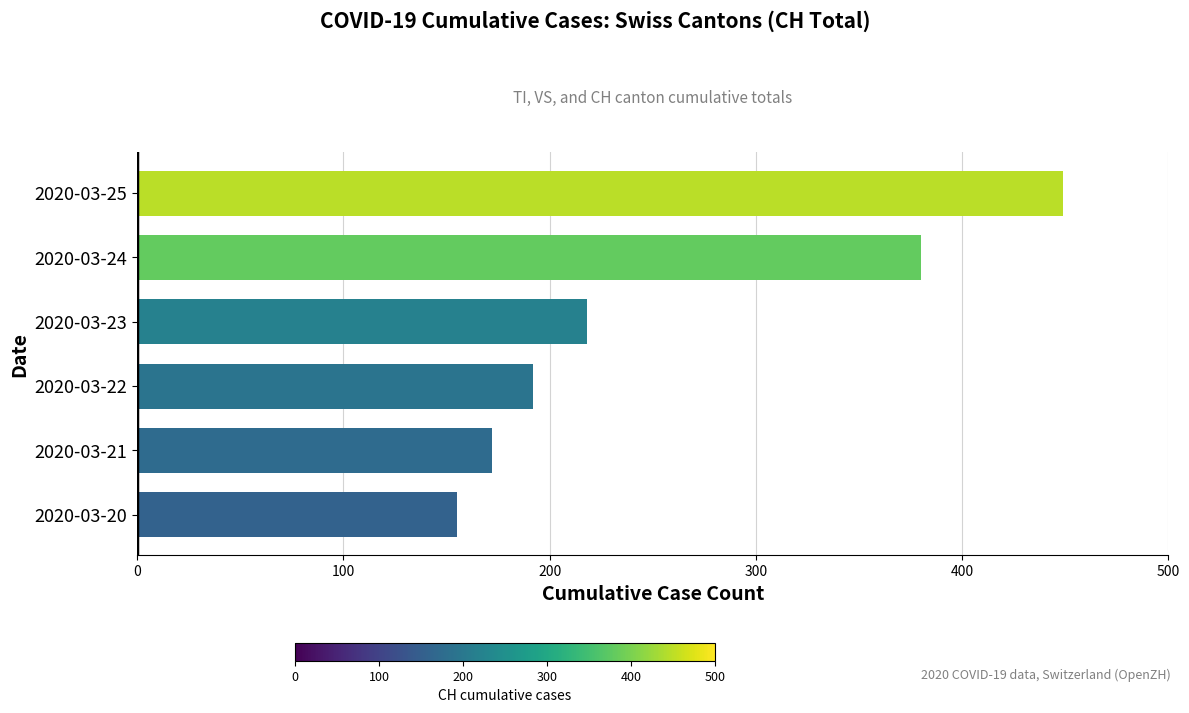

What is the change in value from 2020-03-21 to 2020-03-24?

+208